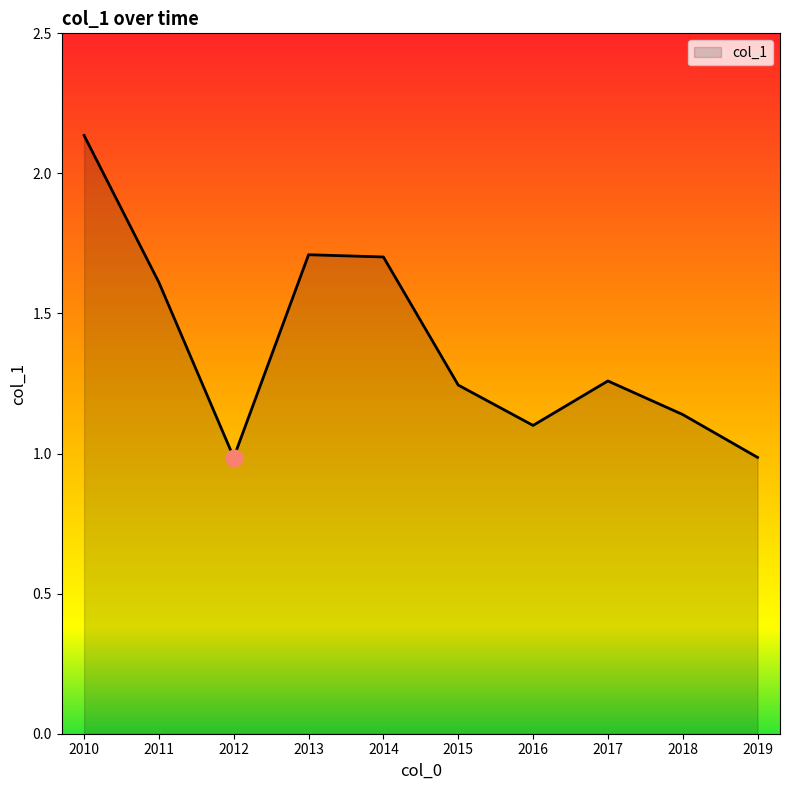

Which category has the highest value across all series?

2010